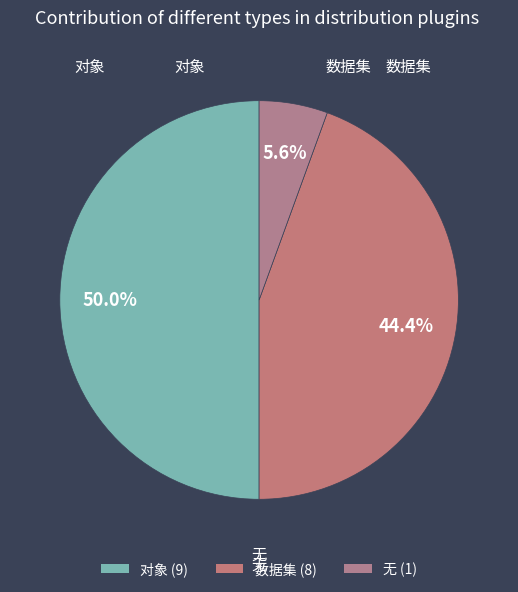

Is it true that 无 is 14% of the pie?

False